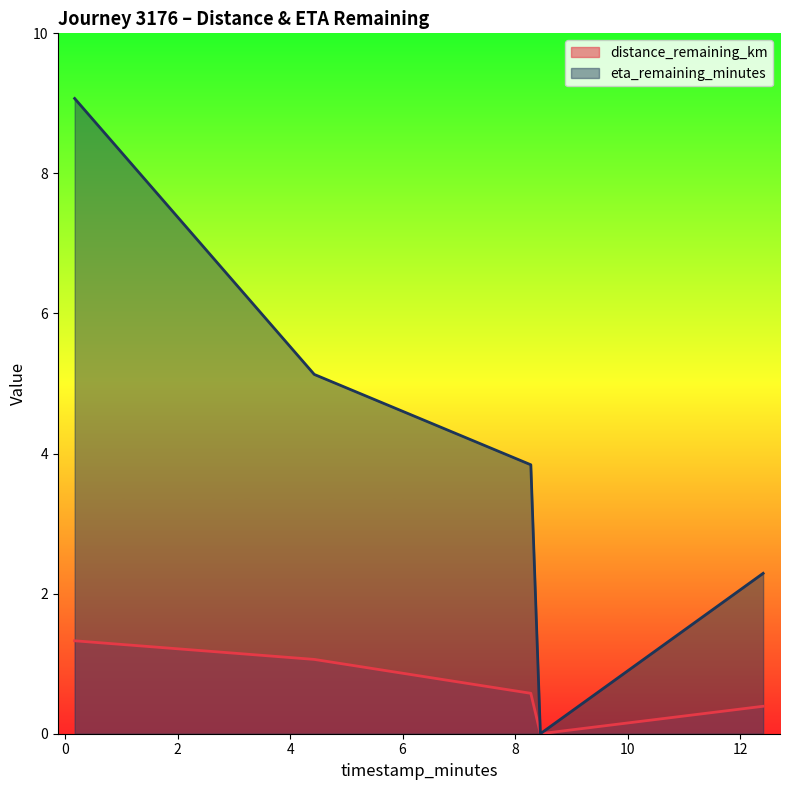

Between 12.41 and 8.45, which series saw the biggest shift?

eta_remaining_minutes